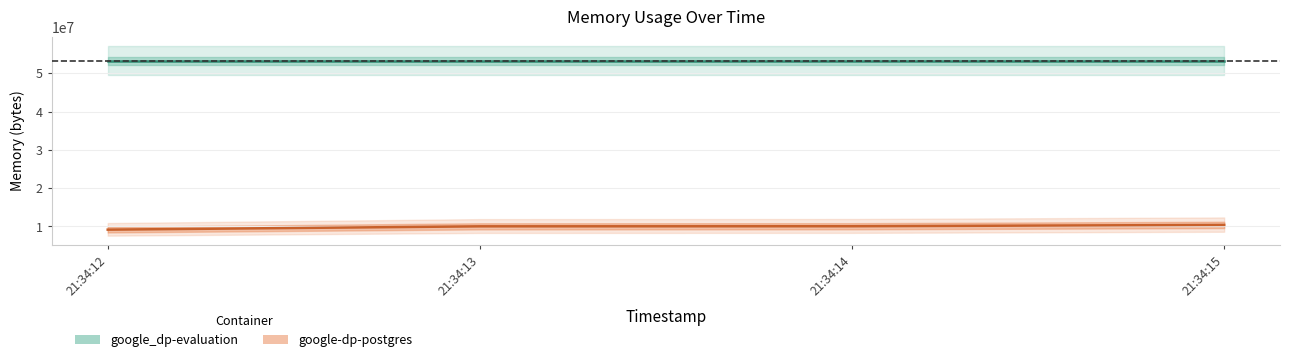

Rank the categories by value from highest to lowest.

2021-05-14T21:34:15, 2021-05-14T21:34:14, 2021-05-14T21:34:13, 2021-05-14T21:34:12